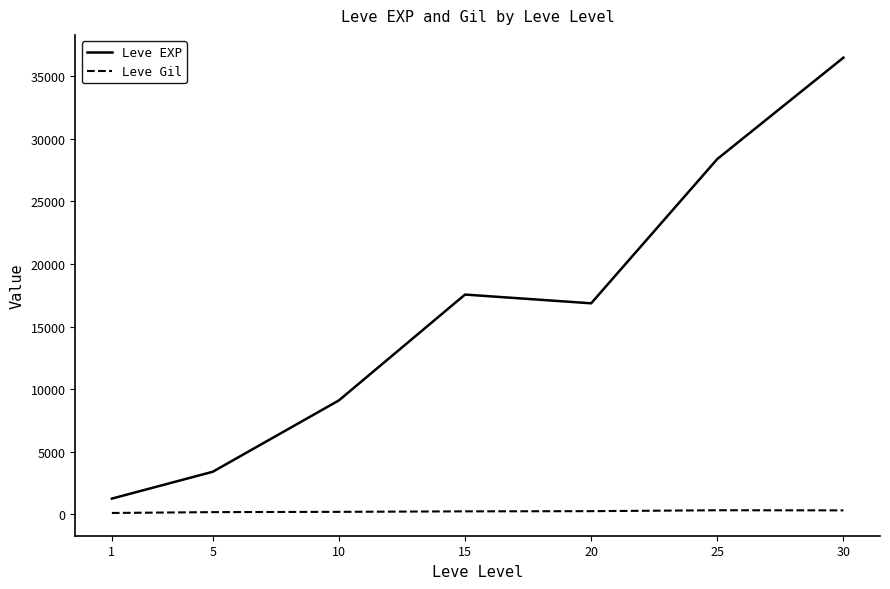

What is the greatest value displayed?

36492.5